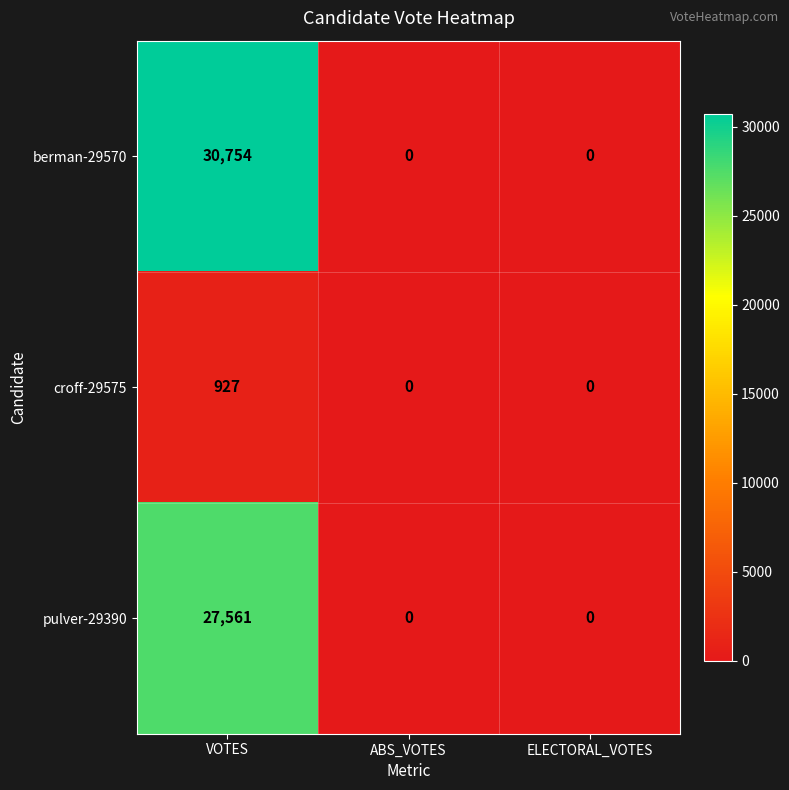

At which category is the sum across all series the highest?

VOTES